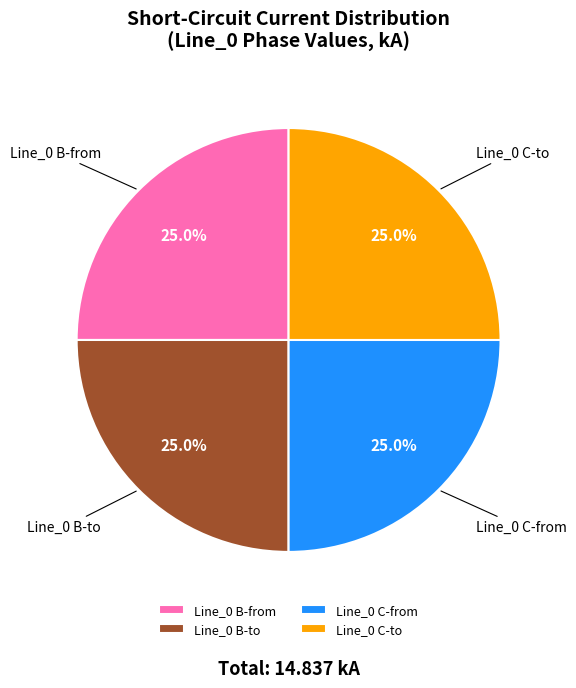

What is the total percentage of Line_0 B-from and Line_0 B-to?

50.0%